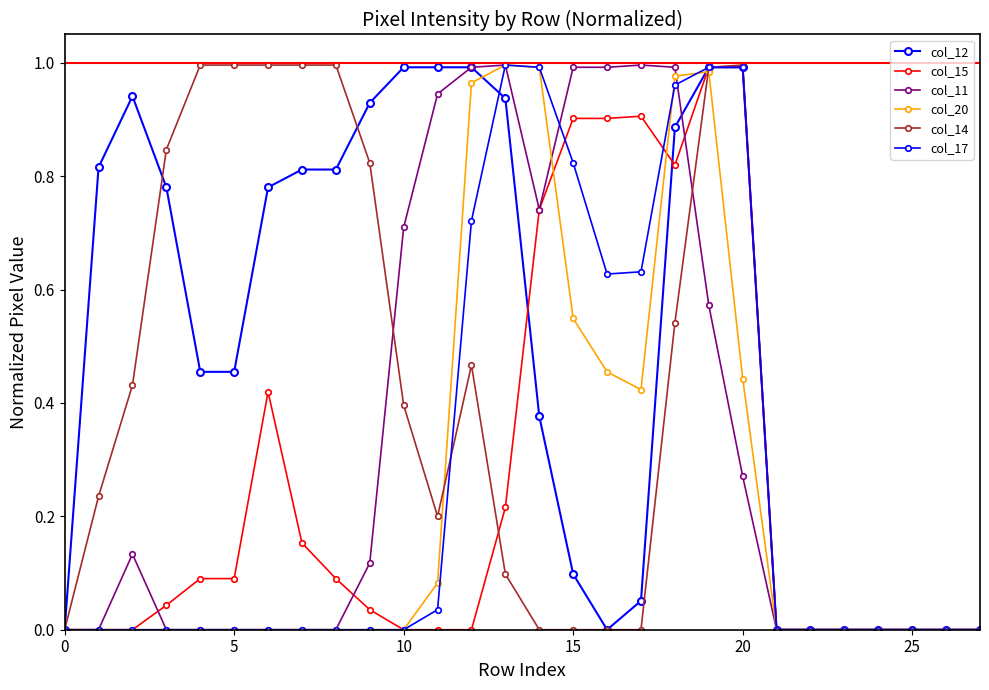

How many distinct data groups are displayed?

6